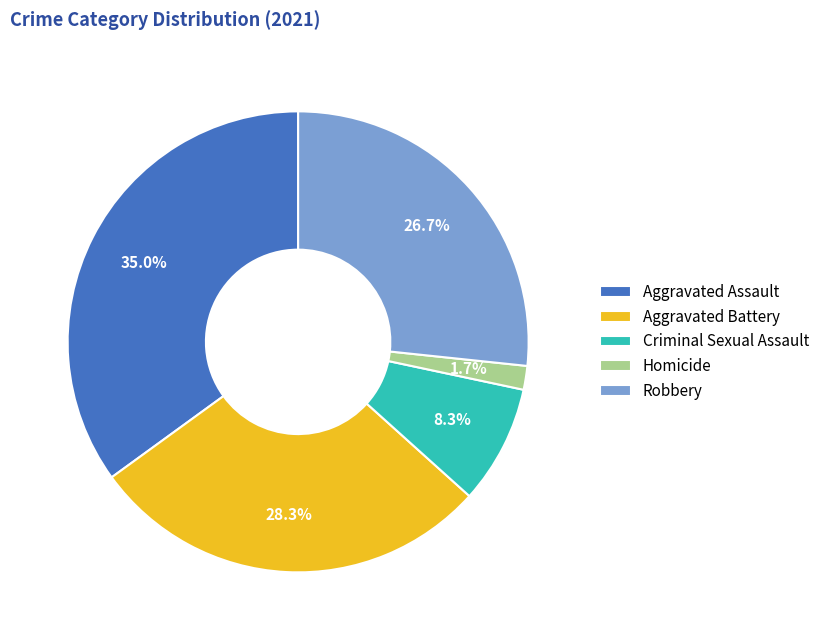

Is Robbery the majority of the pie?

No